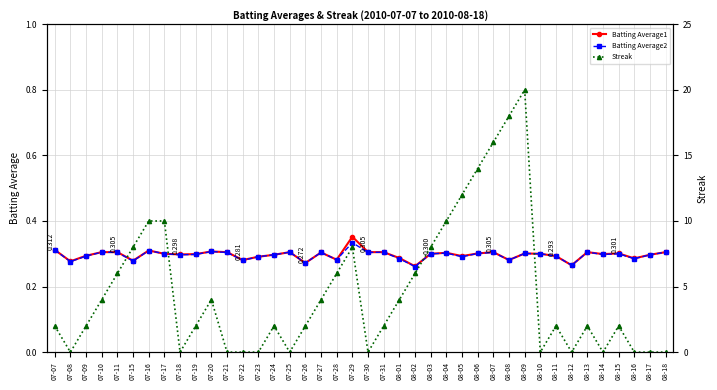

How many series are shown in this chart?

3